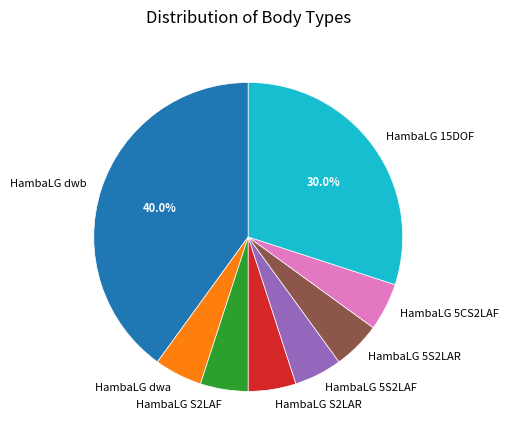

What percentage is the HambaLG S2LAR slice, to the nearest percent?

5%